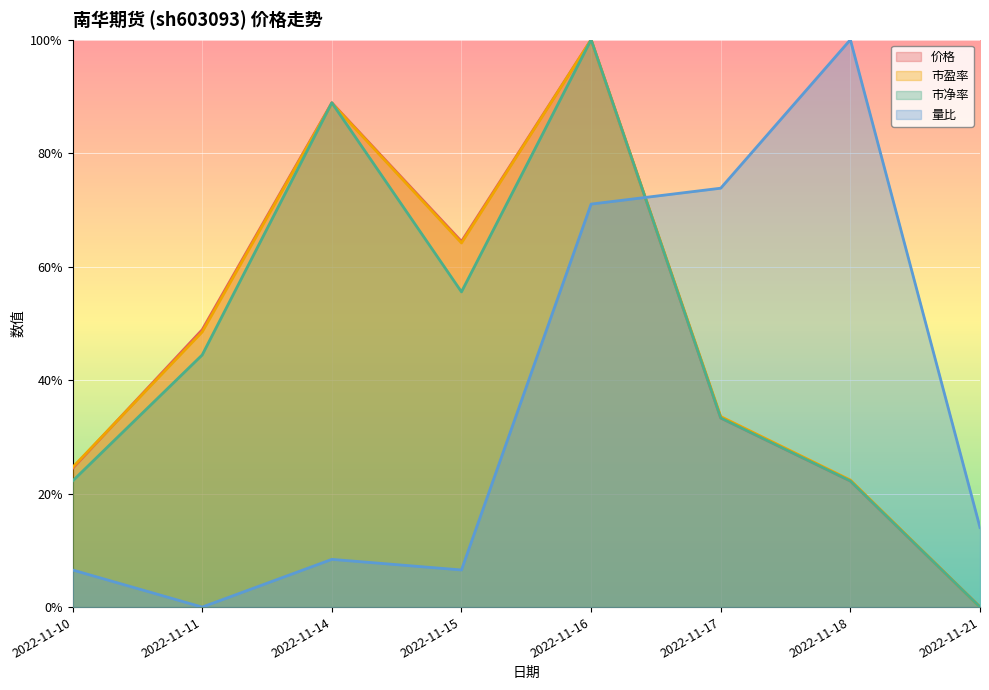

Reading left to right, what are all the values shown in this chart?

价格: 2022-11-10=0.2	2022-11-11=0.5	2022-11-14=0.9	2022-11-15=0.6	2022-11-16=1.0	2022-11-17=0.3	2022-11-18=0.2	2022-11-21=0.0
市盈率: 2022-11-10=0.2	2022-11-11=0.5	2022-11-14=0.9	2022-11-15=0.6	2022-11-16=1.0	2022-11-17=0.3	2022-11-18=0.2	2022-11-21=0.0
市净率: 2022-11-10=0.2	2022-11-11=0.4	2022-11-14=0.9	2022-11-15=0.6	2022-11-16=1.0	2022-11-17=0.3	2022-11-18=0.2	2022-11-21=0.0
量比: 2022-11-10=0.1	2022-11-11=0.0	2022-11-14=0.1	2022-11-15=0.1	2022-11-16=0.7	2022-11-17=0.7	2022-11-18=1.0	2022-11-21=0.1